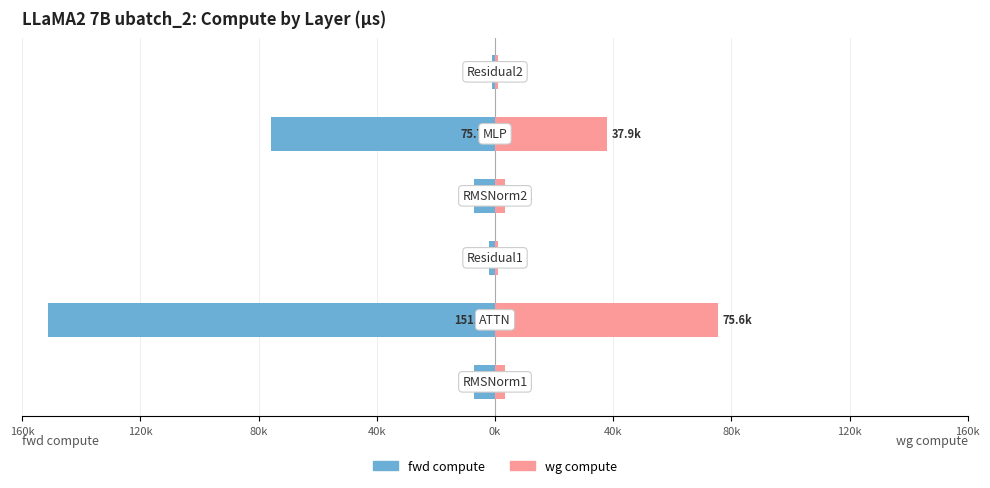

Which has a higher value, 0k or 80k?

80k